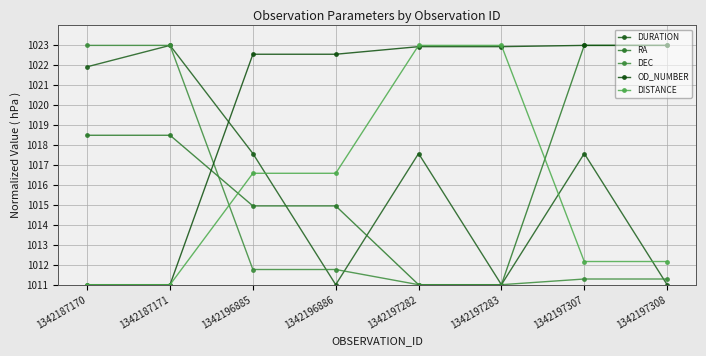

Does the chart have visible grid lines?

Yes